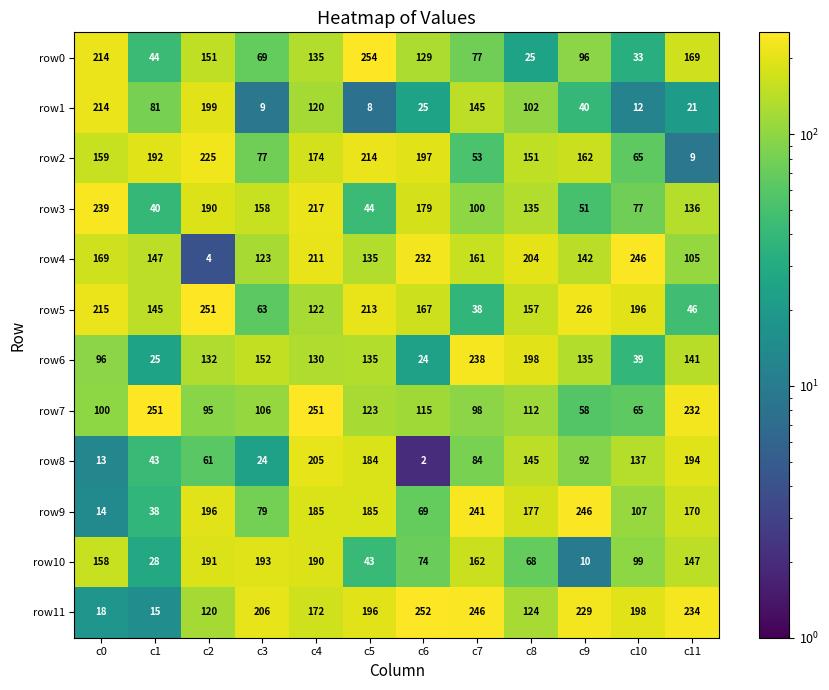

At c4, list the series in order from smallest to largest.

row1, row5, row6, row0, row11, row2, row9, row10, row8, row4, row3, row7